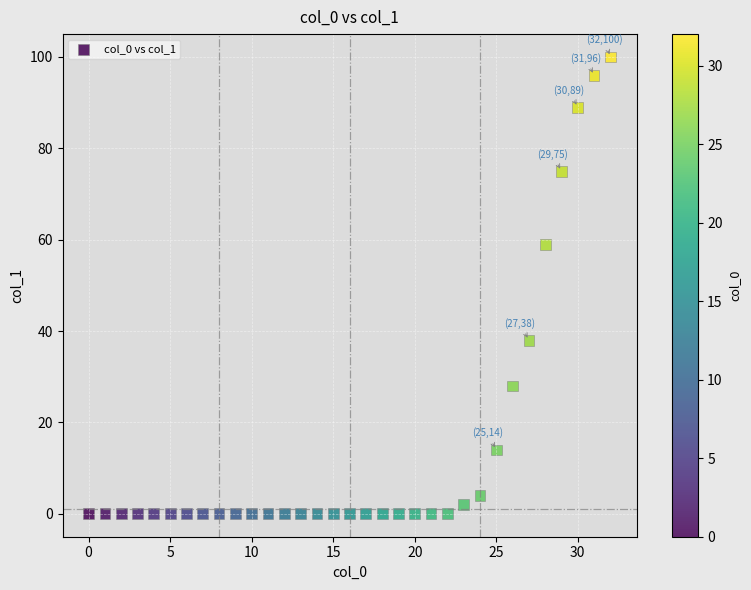

What is the range of X values (max minus min)?

32